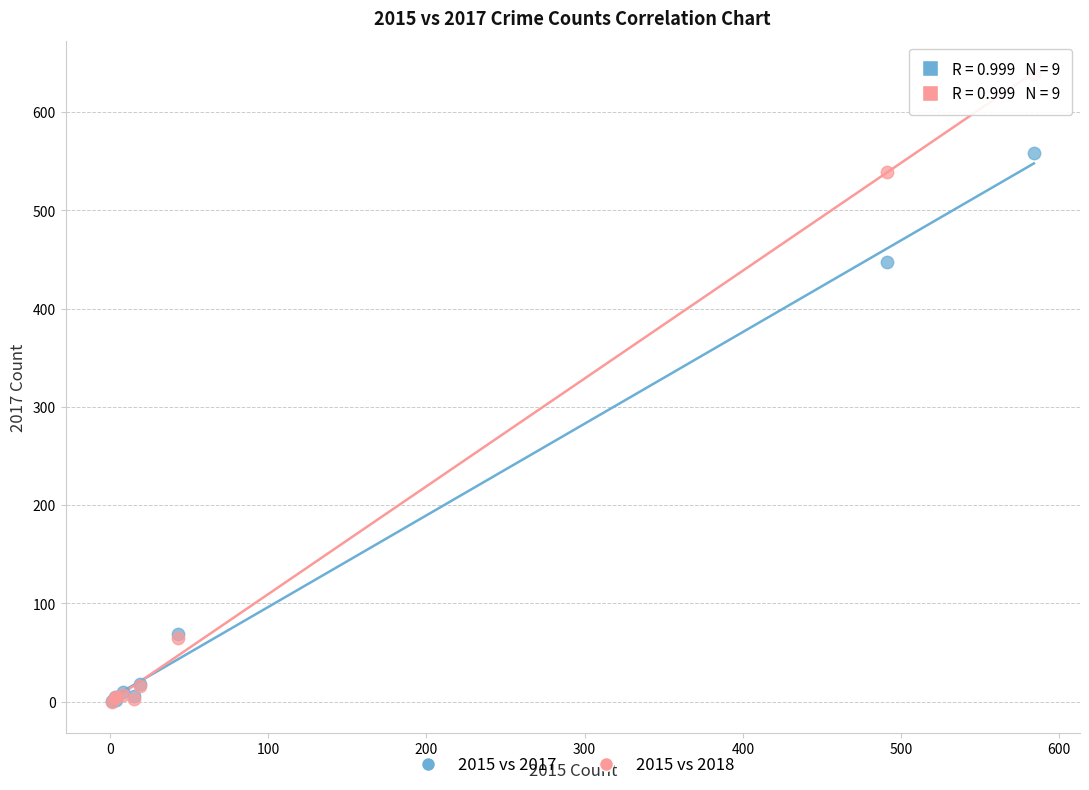

Which series contains the highest Y value?

2015 vs 2018